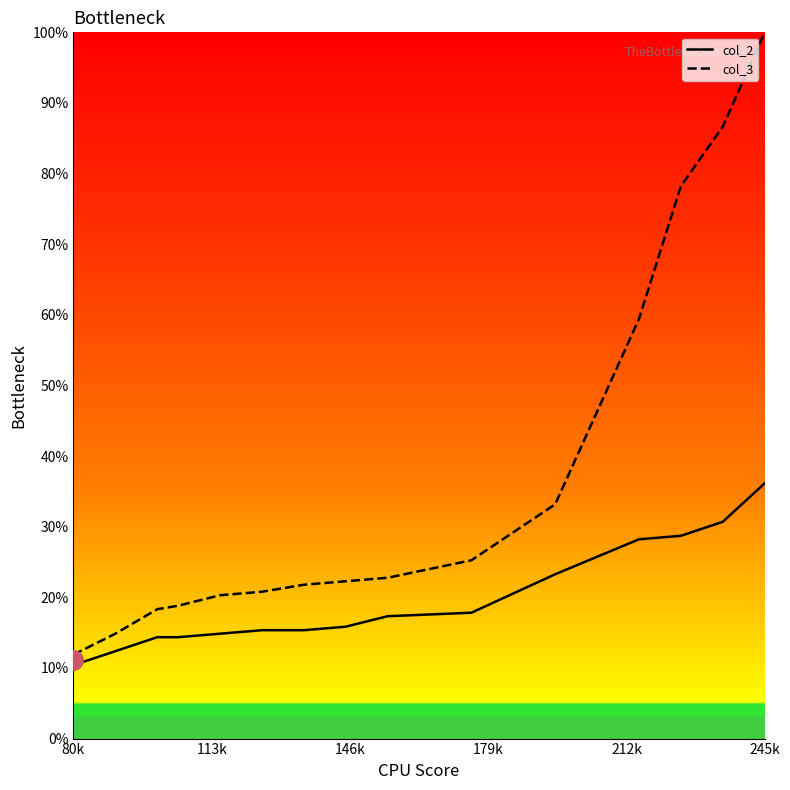

What is the minimum value shown in the chart?

10.4